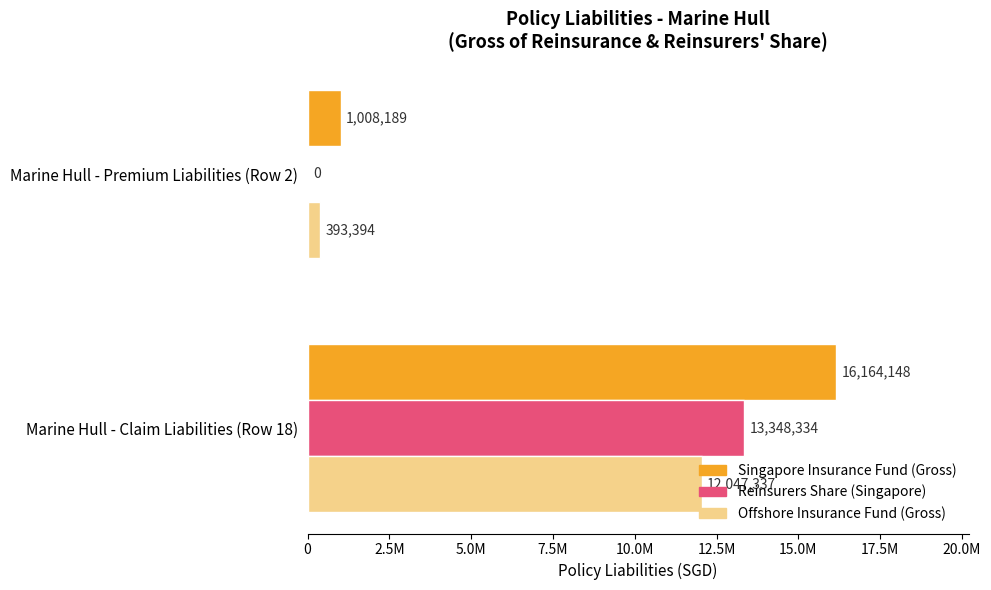

What are all the series names shown in the legend?

Singapore Insurance Fund (Gross), Reinsurers Share (Singapore), Offshore Insurance Fund (Gross)